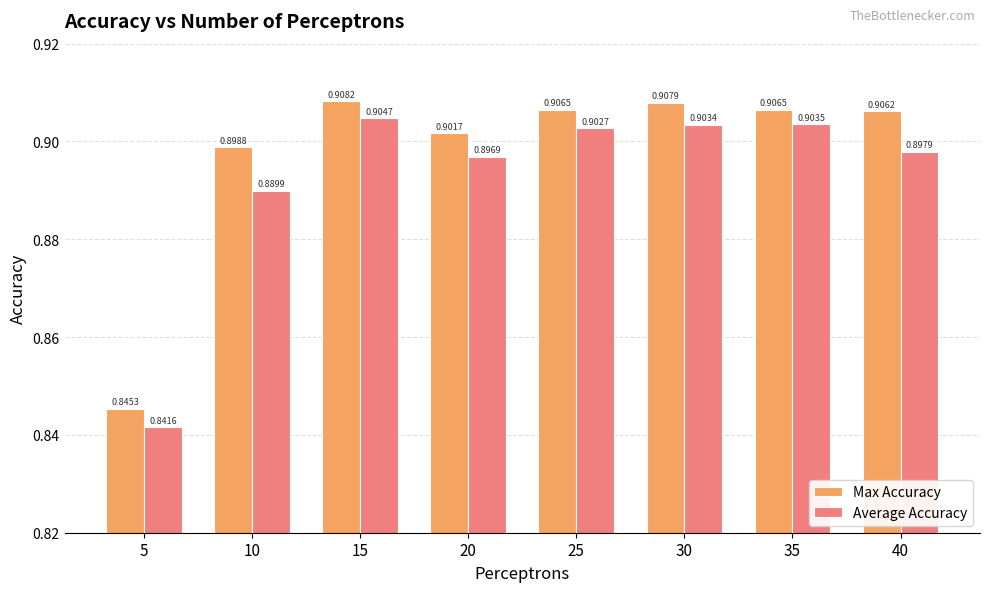

How many bars are there in total?

16